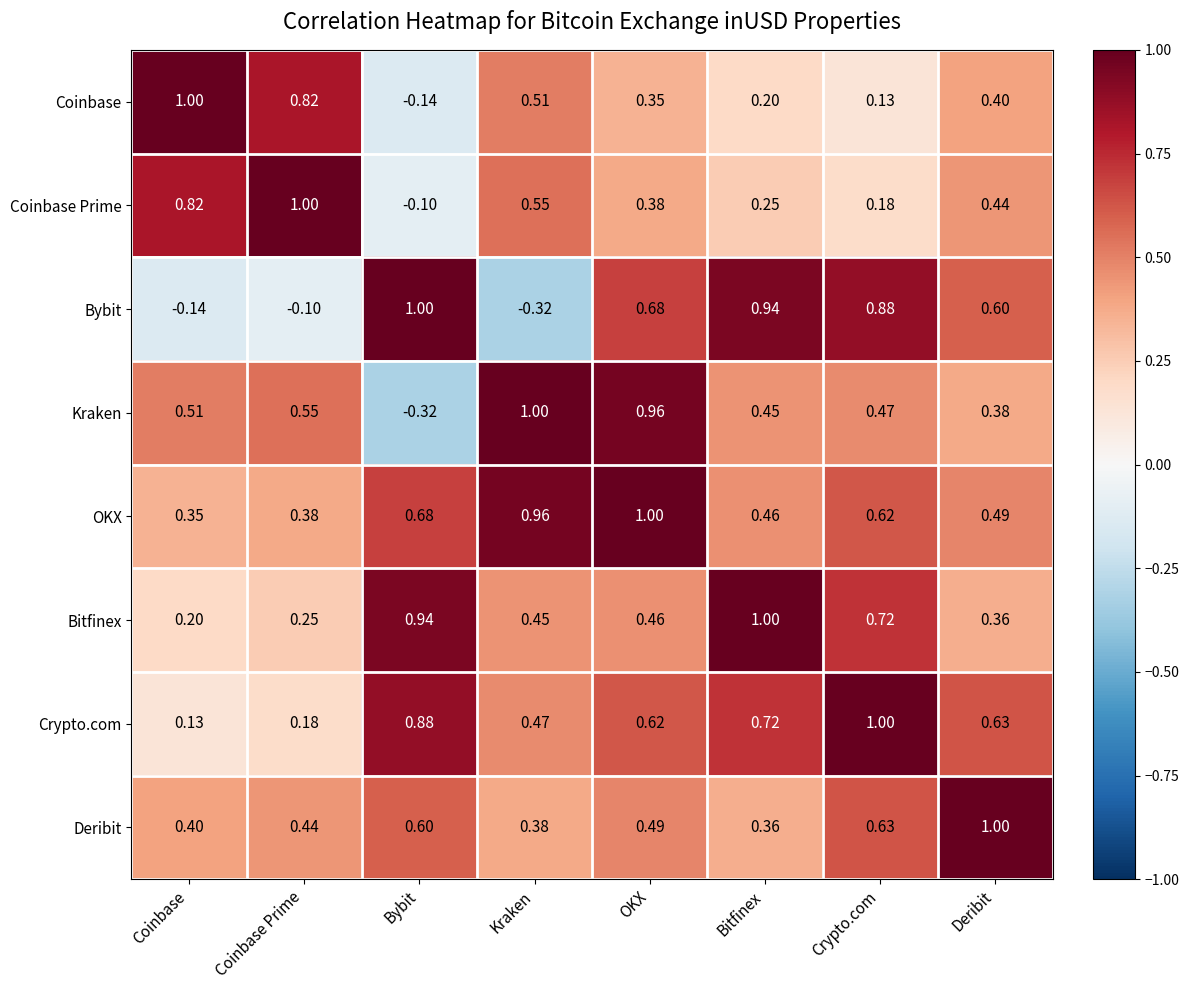

Which series has the largest total across all categories?

OKX